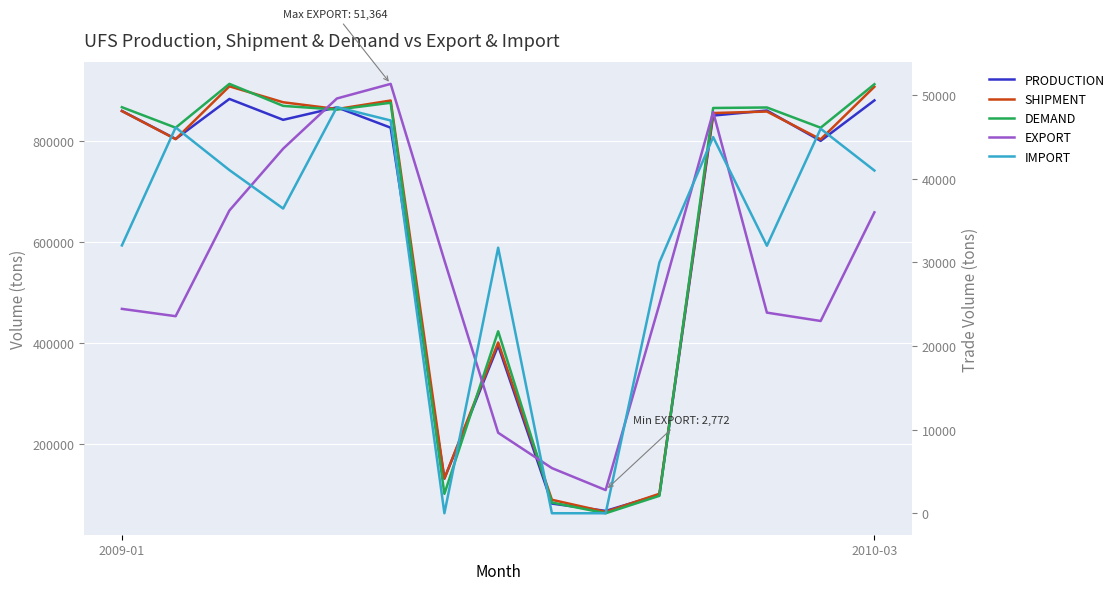

What position from the right is 11?

4